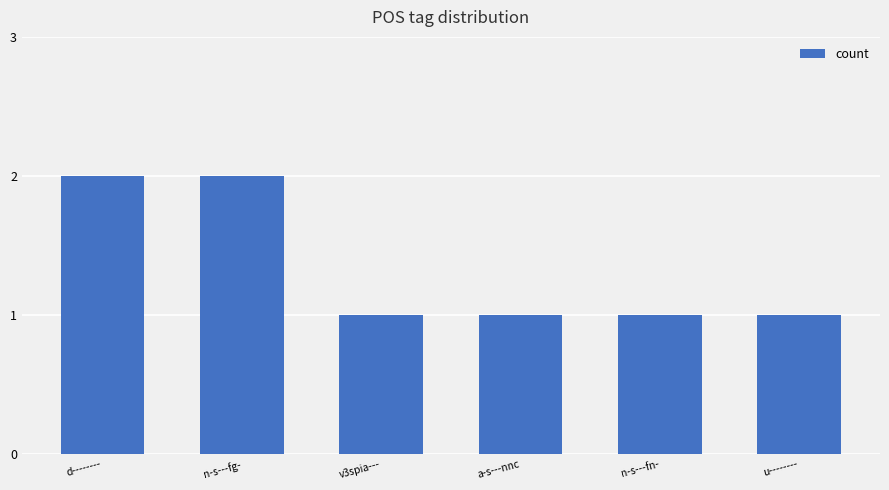

How many bars are there in total?

6